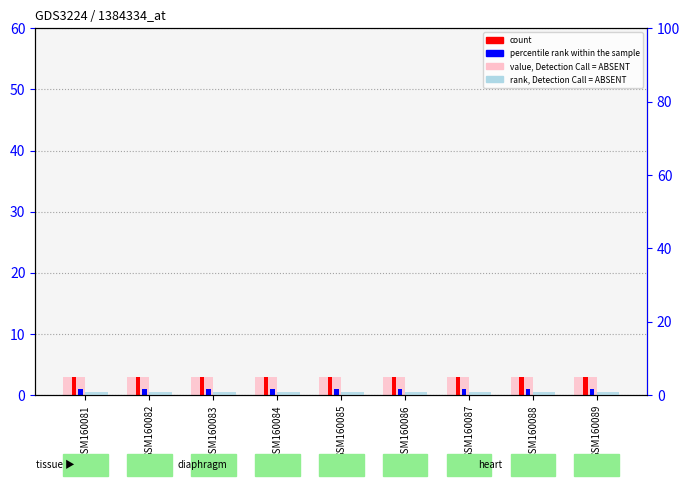

What is the difference between the highest and lowest values at GSM160085?

2